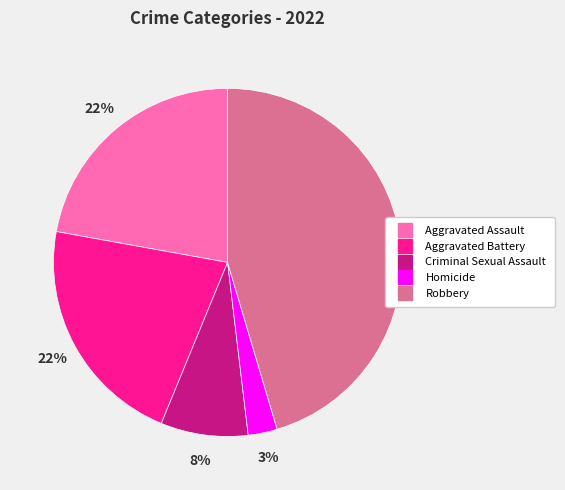

Which has a higher value, Aggravated Assault or Robbery?

Robbery